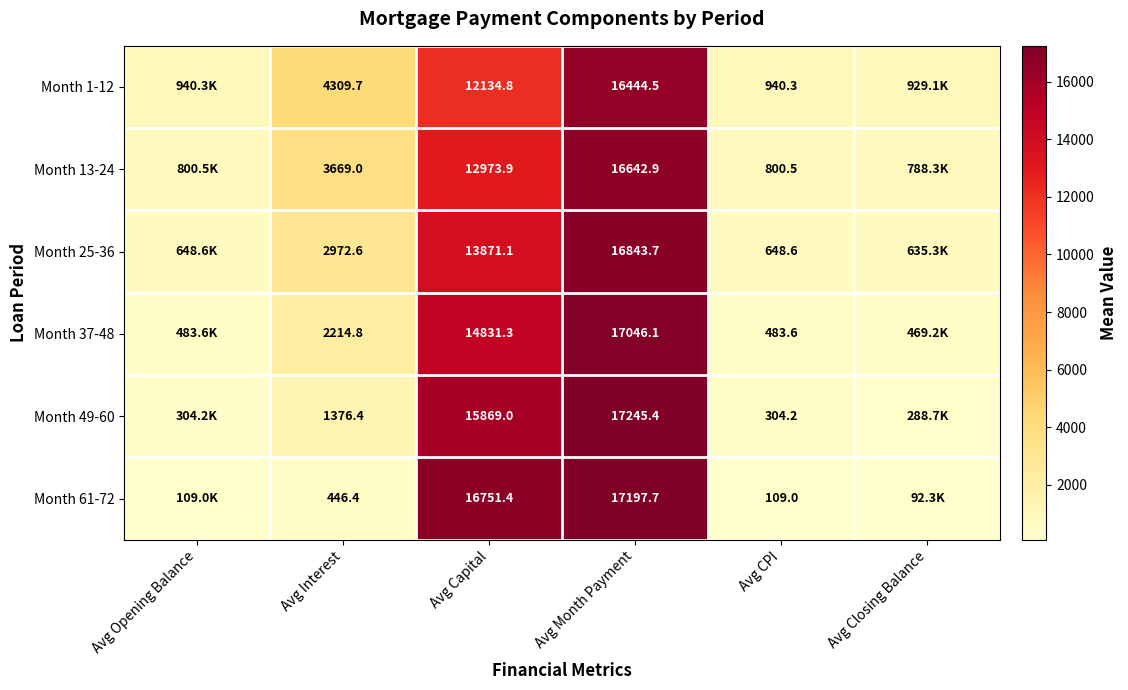

Is the value of Month 49-60 at Avg CPI greater than the value of Month 61-72 at Avg CPI?

Yes